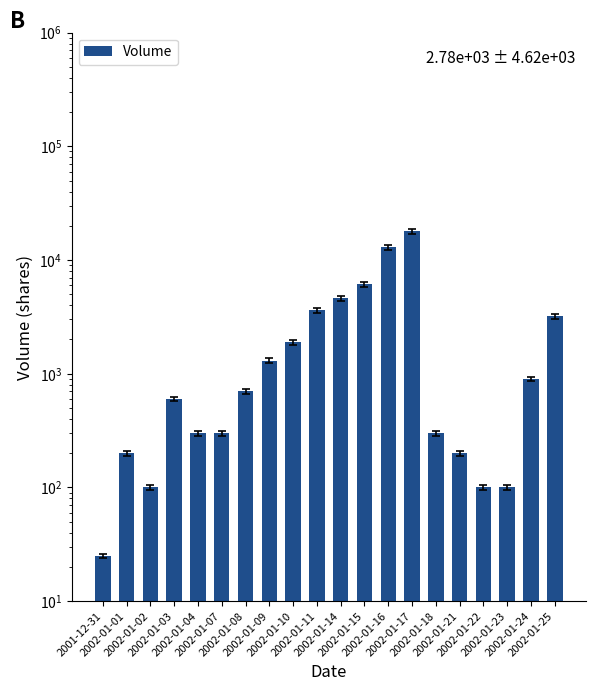

Where does the data first go above 700?

2002-01-09